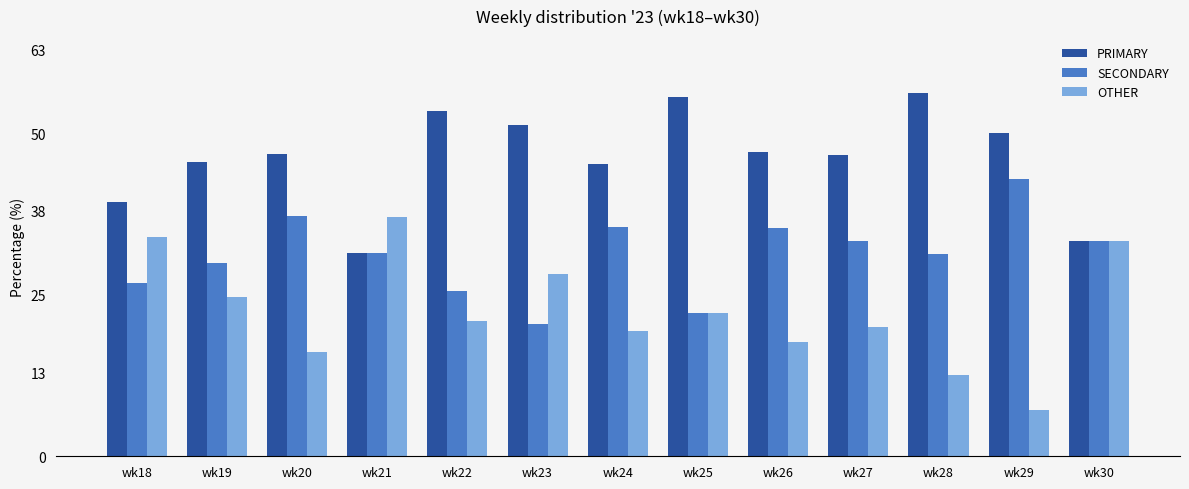

True or false: OTHER has a value of 28.7 at wk22.

False